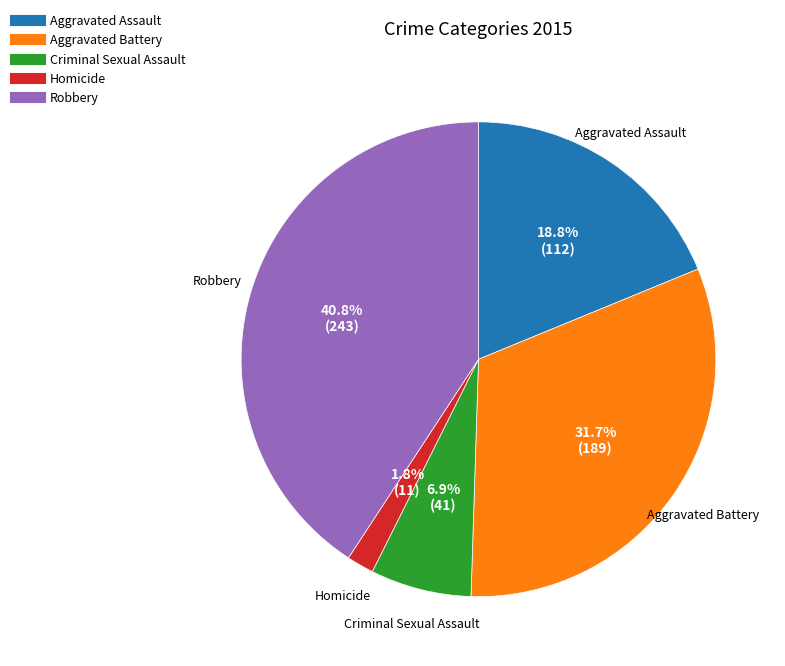

Between Criminal Sexual Assault and Aggravated Battery, which is larger?

Aggravated Battery